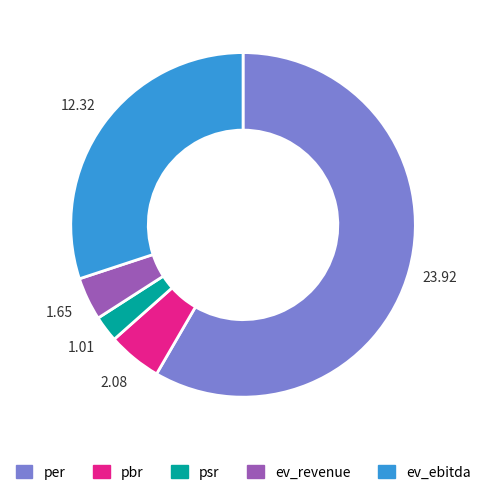

What is the ratio of the value at ev_revenue to the value at pbr?

0.8